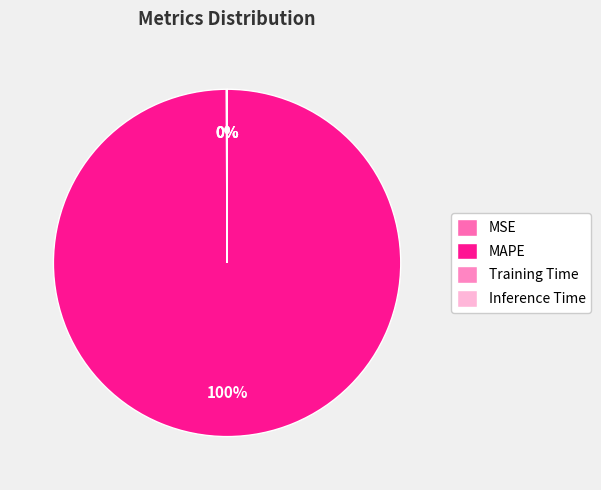

Which category has the biggest portion of the pie?

MAPE